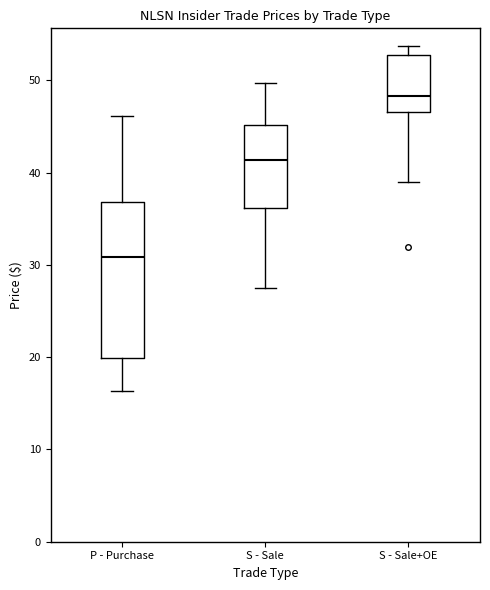

Where is the upper edge of the box for S - Sale+OE on the y-axis? The values are not printed on the chart, so give them approximately, as read against the axis.

53